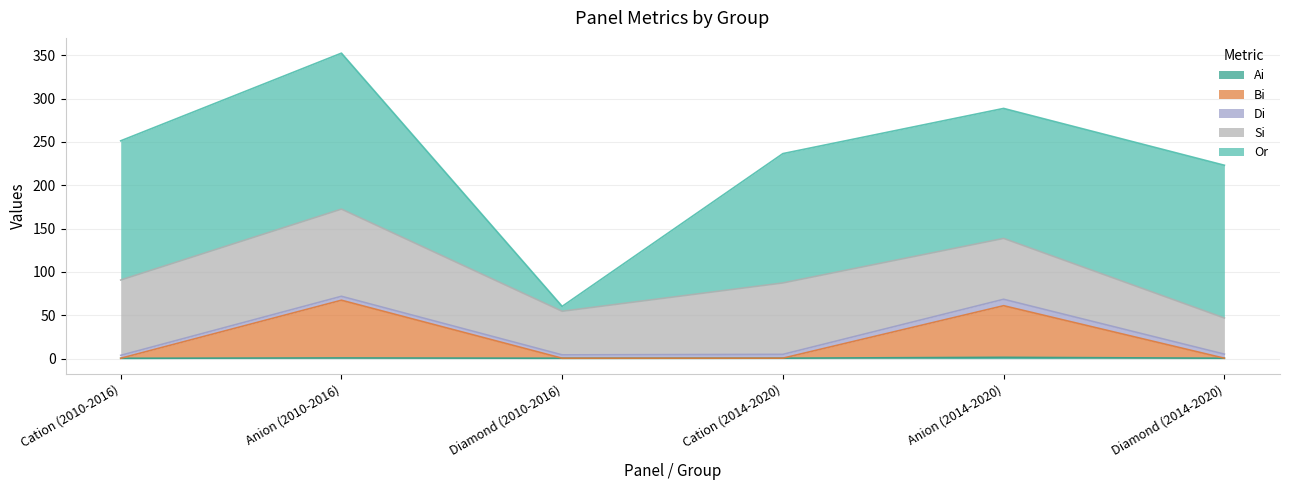

Reading left to right, extract all data points from this chart.

Ai: Cation (2010-2016)=0.4	Anion (2010-2016)=0.8	Diamond (2010-2016)=0.5	Cation (2014-2020)=0.5	Anion (2014-2020)=1.5	Diamond (2014-2020)=0.5
Bi: Cation (2010-2016)=0.0	Anion (2010-2016)=66.6	Diamond (2010-2016)=0.0	Cation (2014-2020)=0.0	Anion (2014-2020)=59.5	Diamond (2014-2020)=0.0
Di: Cation (2010-2016)=3.4	Anion (2010-2016)=4.5	Diamond (2010-2016)=3.9	Cation (2014-2020)=4.4	Anion (2014-2020)=7.4	Diamond (2014-2020)=4.7
Or: Cation (2010-2016)=160.6	Anion (2010-2016)=179.9	Diamond (2010-2016)=5.7	Cation (2014-2020)=149.2	Anion (2014-2020)=149.9	Diamond (2014-2020)=176.2
Si: Cation (2010-2016)=86.9	Anion (2010-2016)=100.6	Diamond (2010-2016)=50.3	Cation (2014-2020)=82.4	Anion (2014-2020)=70.2	Diamond (2014-2020)=41.6